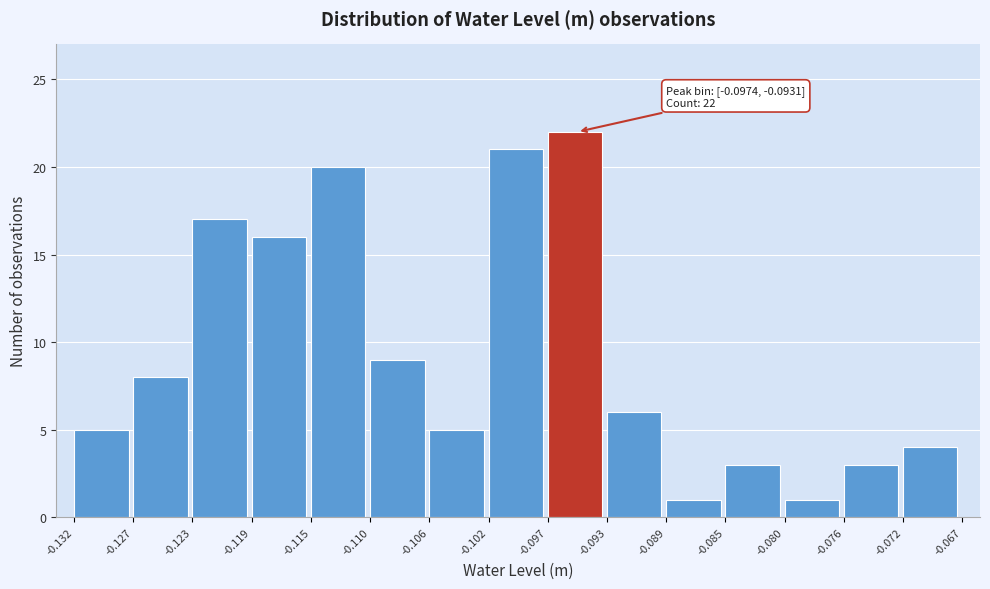

Over which range of the x-axis is the bar tallest?

-0.097 to -0.093